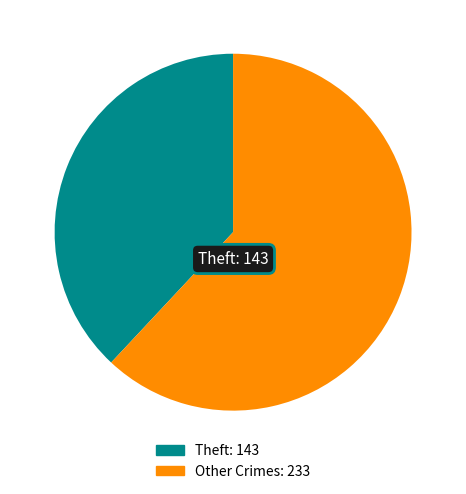

Is there any slice that represents more than half of the pie?

Yes